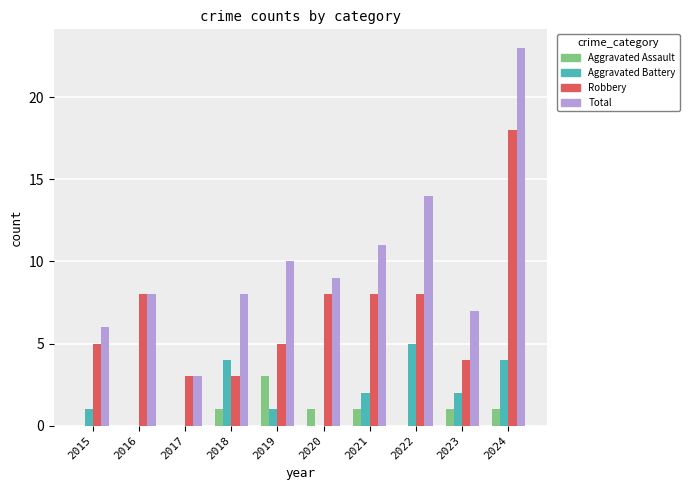

What is the sum of all Aggravated Battery values?

19